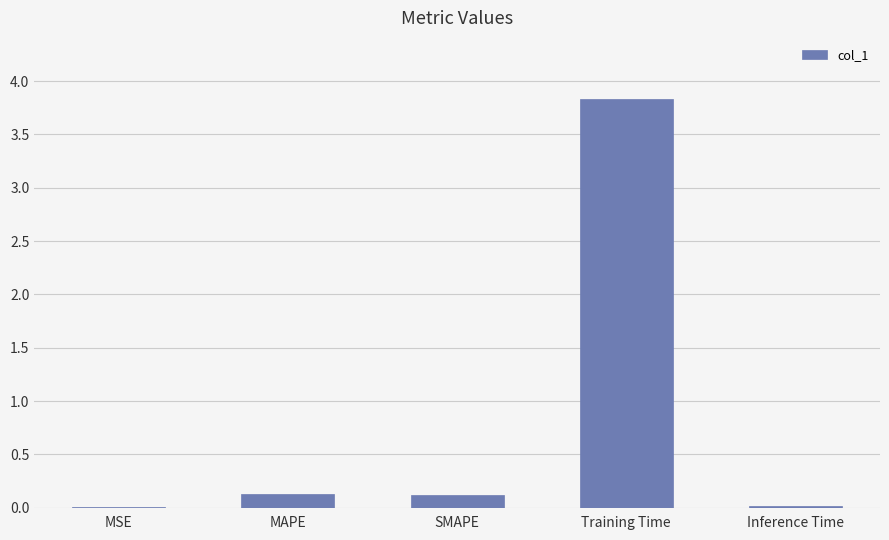

Which label corresponds to the largest value in the chart?

Training Time